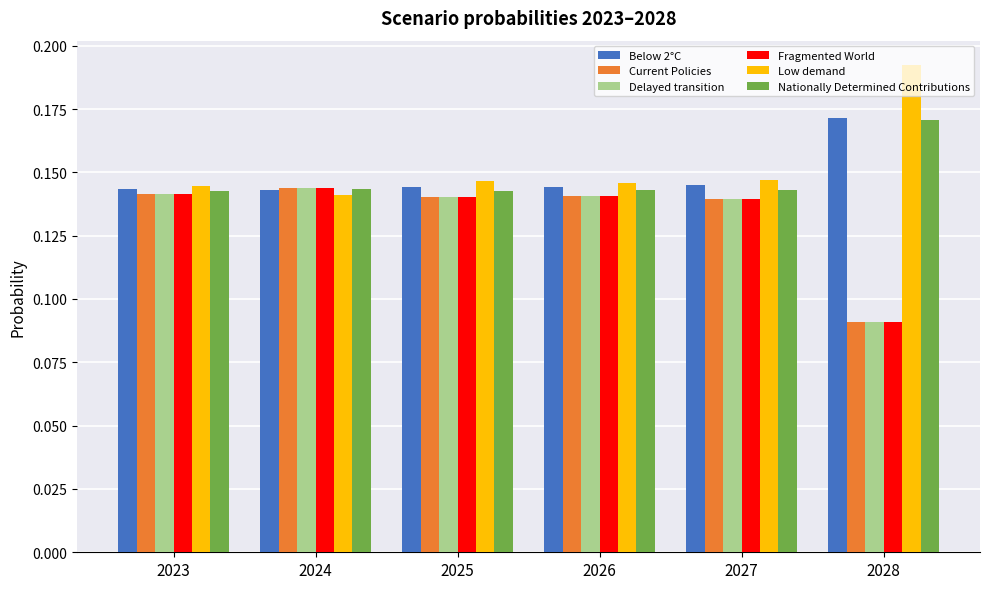

At which category does the chart reach its peak across all series?

2028